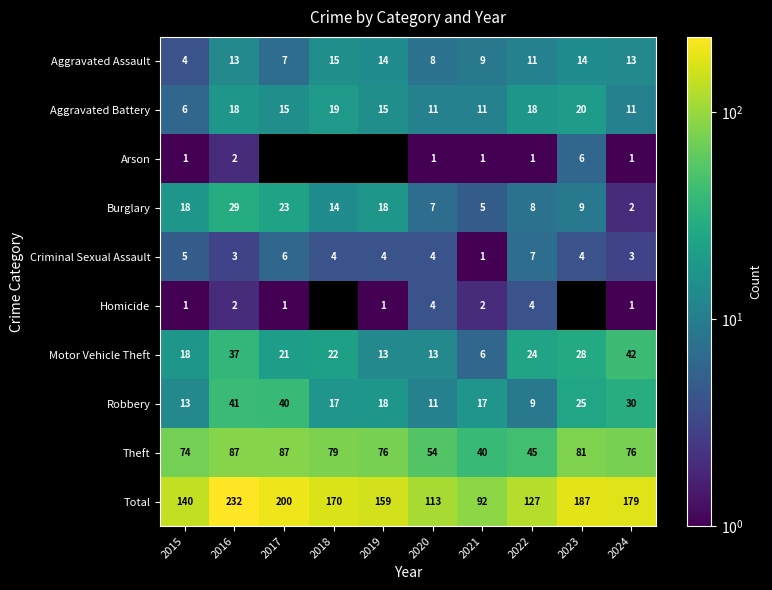

The Aggravated Assault series shows 9 at 2021. True or false?

True